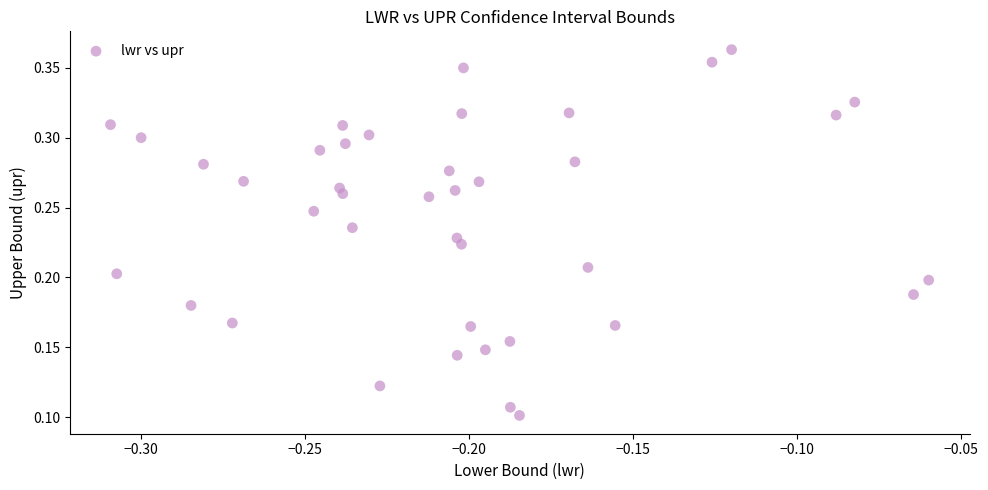

Count the number of points in this scatter plot.

40